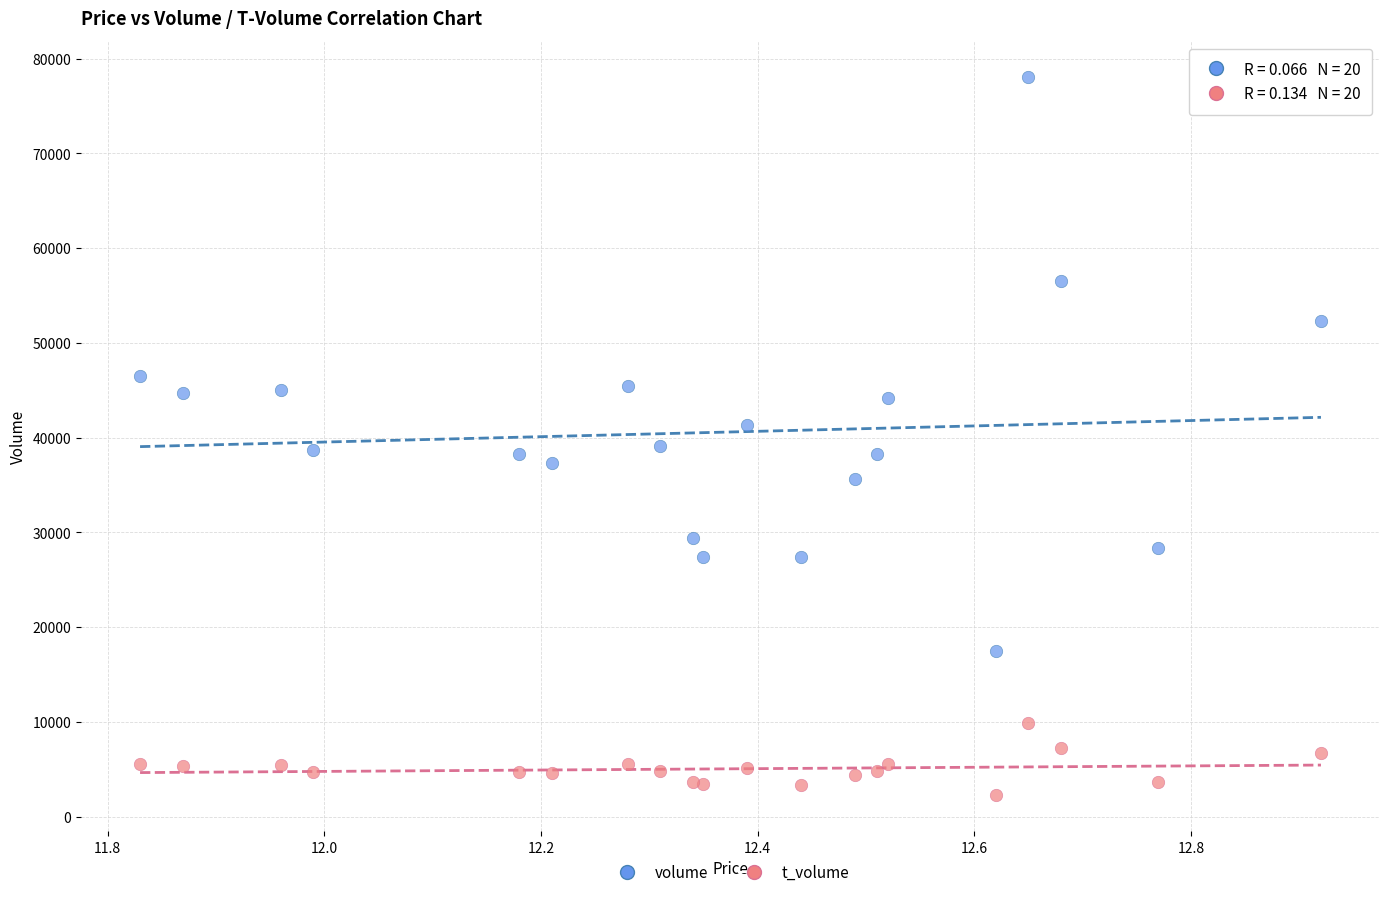

Which series reaches the maximum Y coordinate?

volume